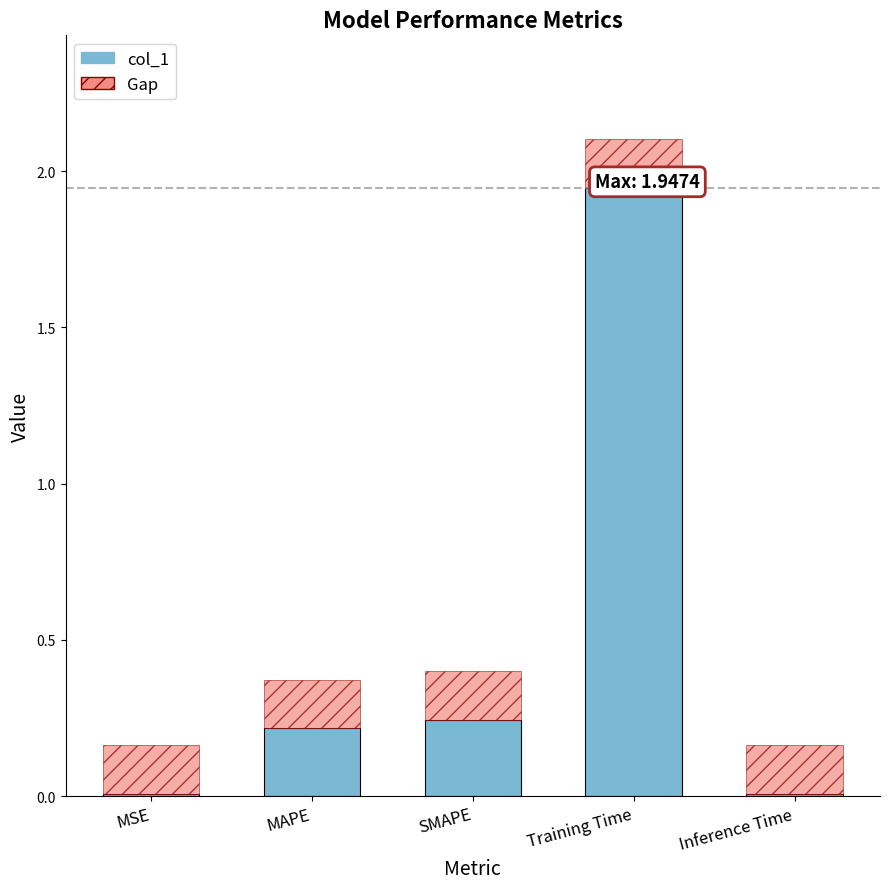

What is the label of the 1st bar from the left?

MSE